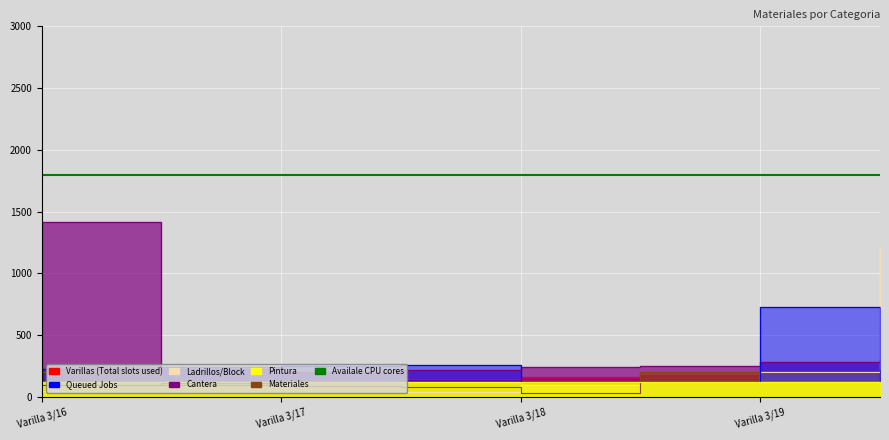

At which label does Materiales reach its minimum?

Varilla 3/18